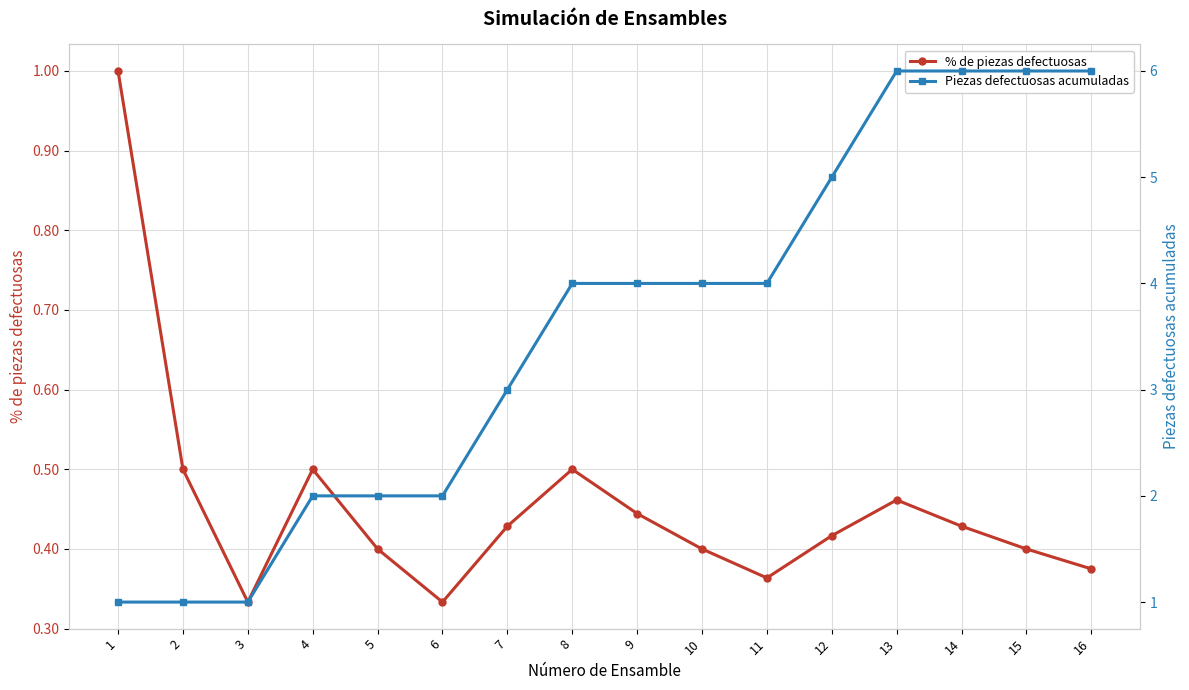

Which label corresponds to the smallest value in the chart?

3